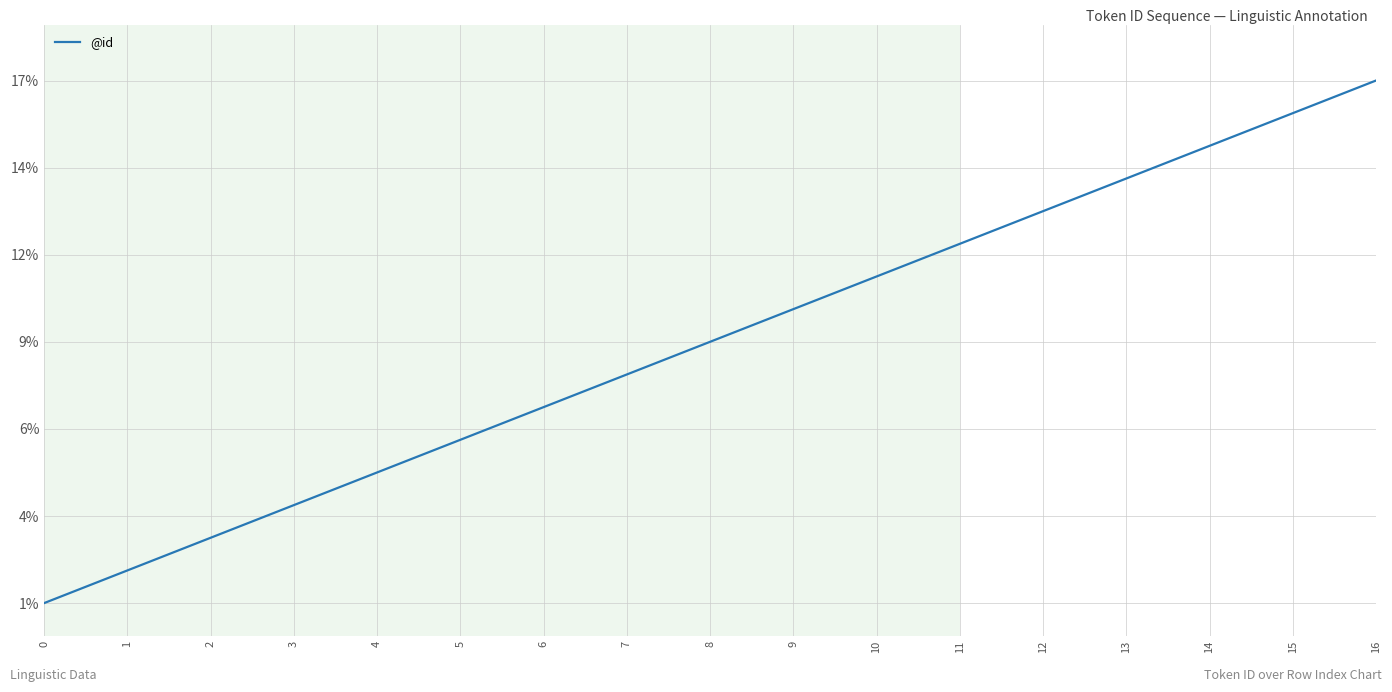

How many distinct data groups are displayed?

1